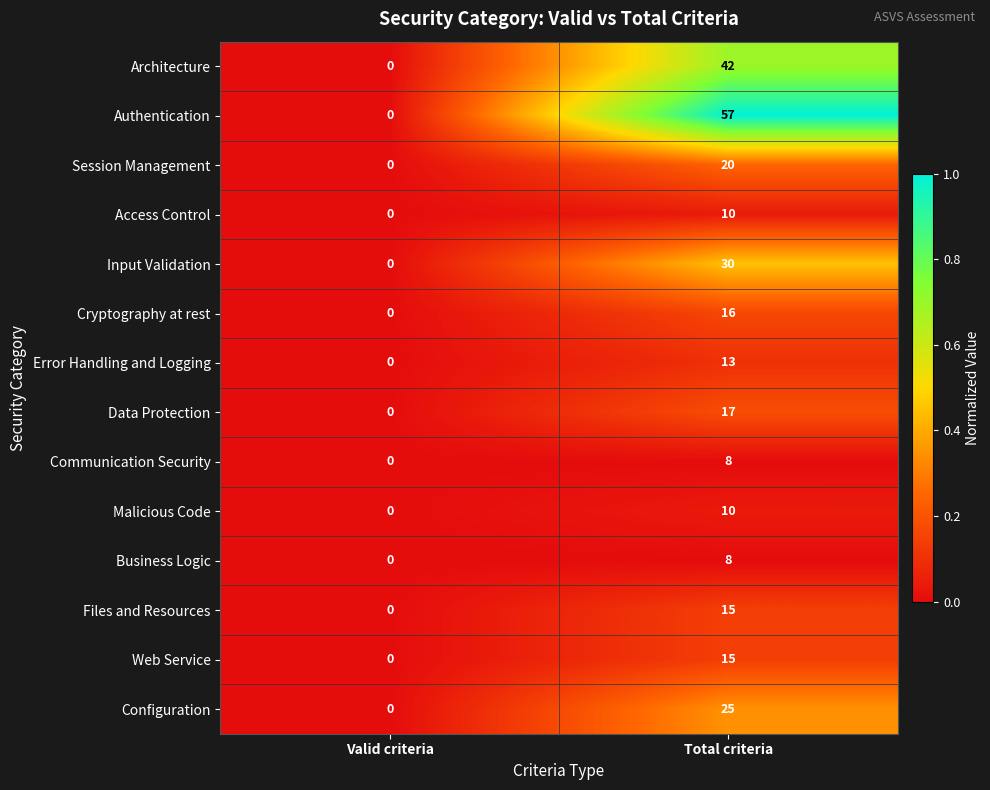

At which category is the sum across all series the highest?

Total criteria